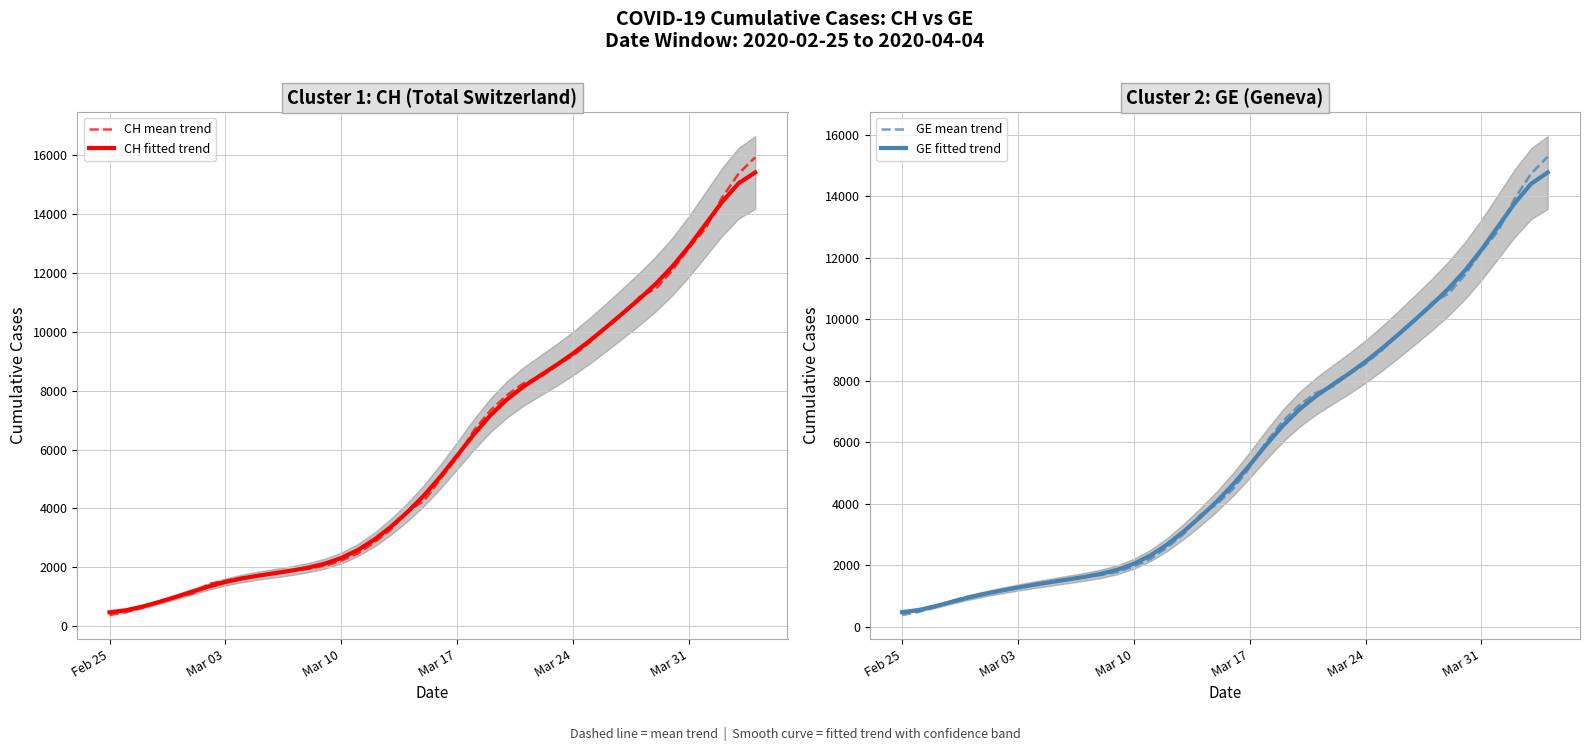

List the series in order of their peak value, highest first.

CH mean trend, CH fitted trend, GE mean trend, GE fitted trend